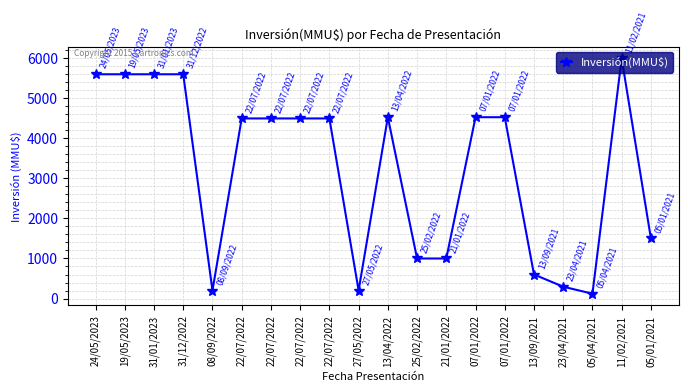

The value at 13/04/2022 is 4531. True or false?

True